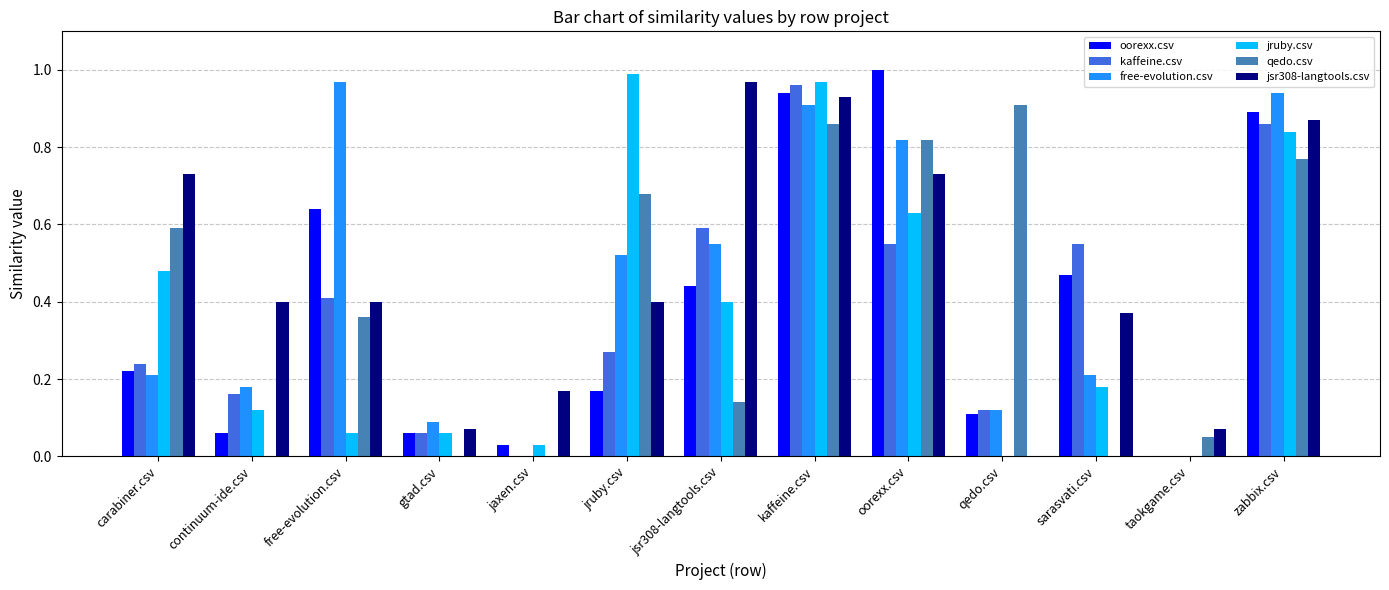

Which category has the highest value in the kaffeine.csv series?

kaffeine.csv